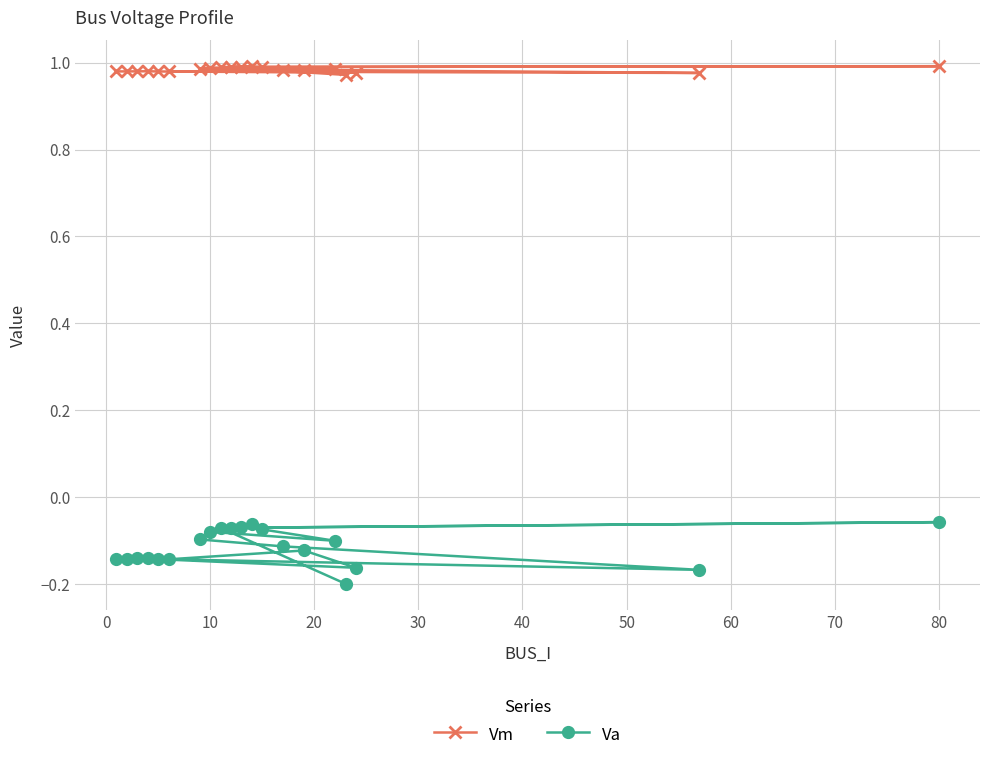

List the series in order of their overall mean, lowest first.

Va, Vm